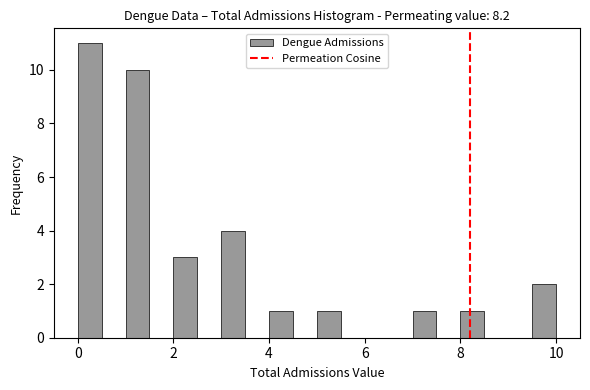

Around what value on the x-axis is the tallest bar? Give the approximate position of its centre, as read against the axis.

0.2